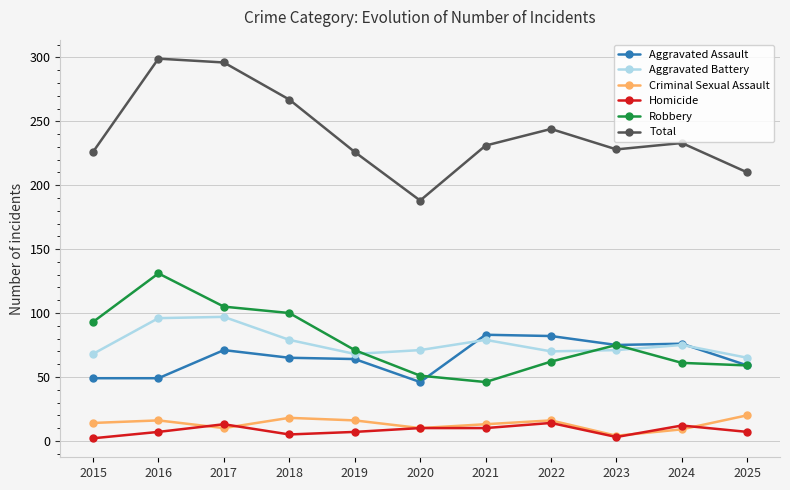

Which series has the largest range (max minus min)?

Total